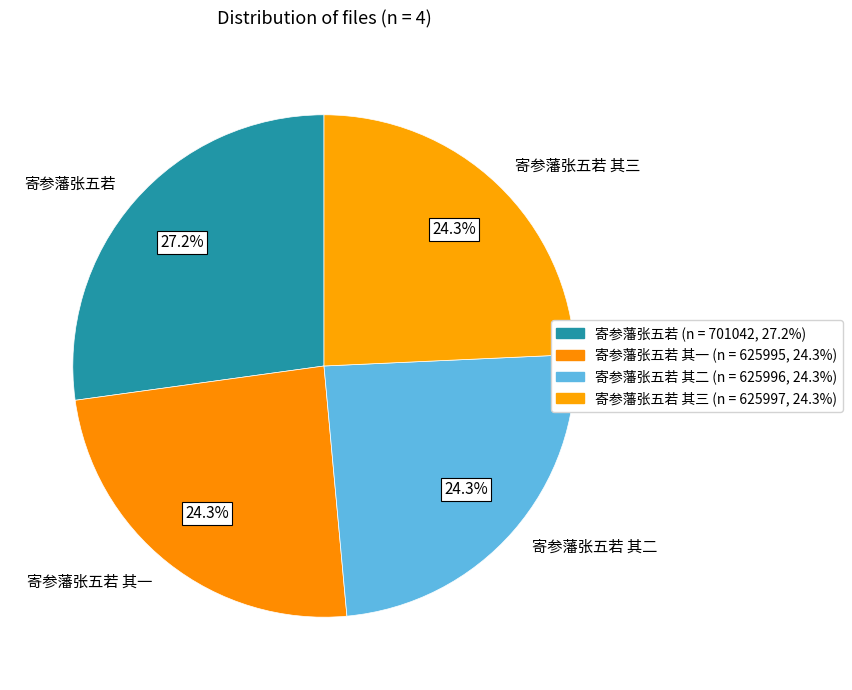

How many segments does this pie chart have?

4